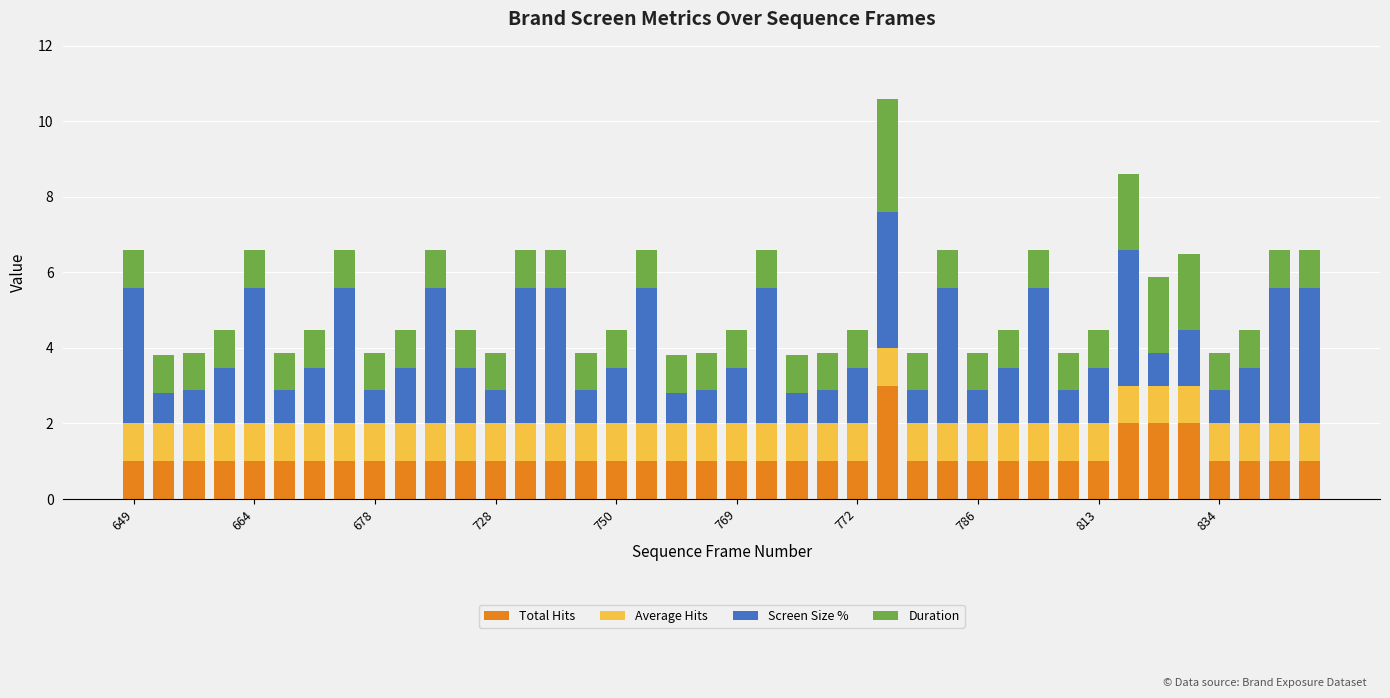

What is the average value of the Total Hits series?

1.1